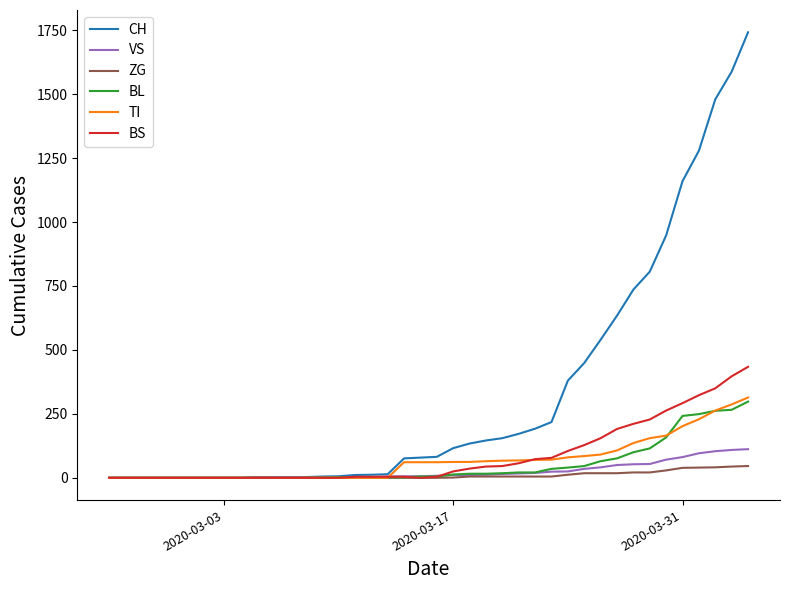

Which series has the largest total across all categories?

CH